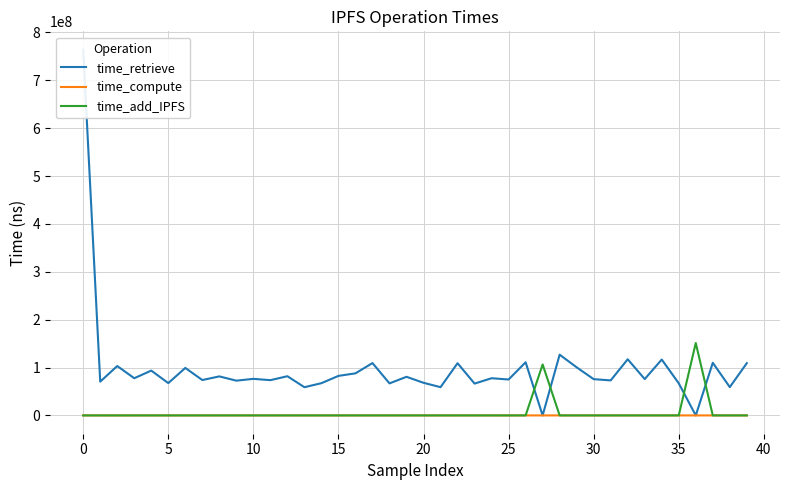

What is the maximum value for time_add_IPFS?

151228619